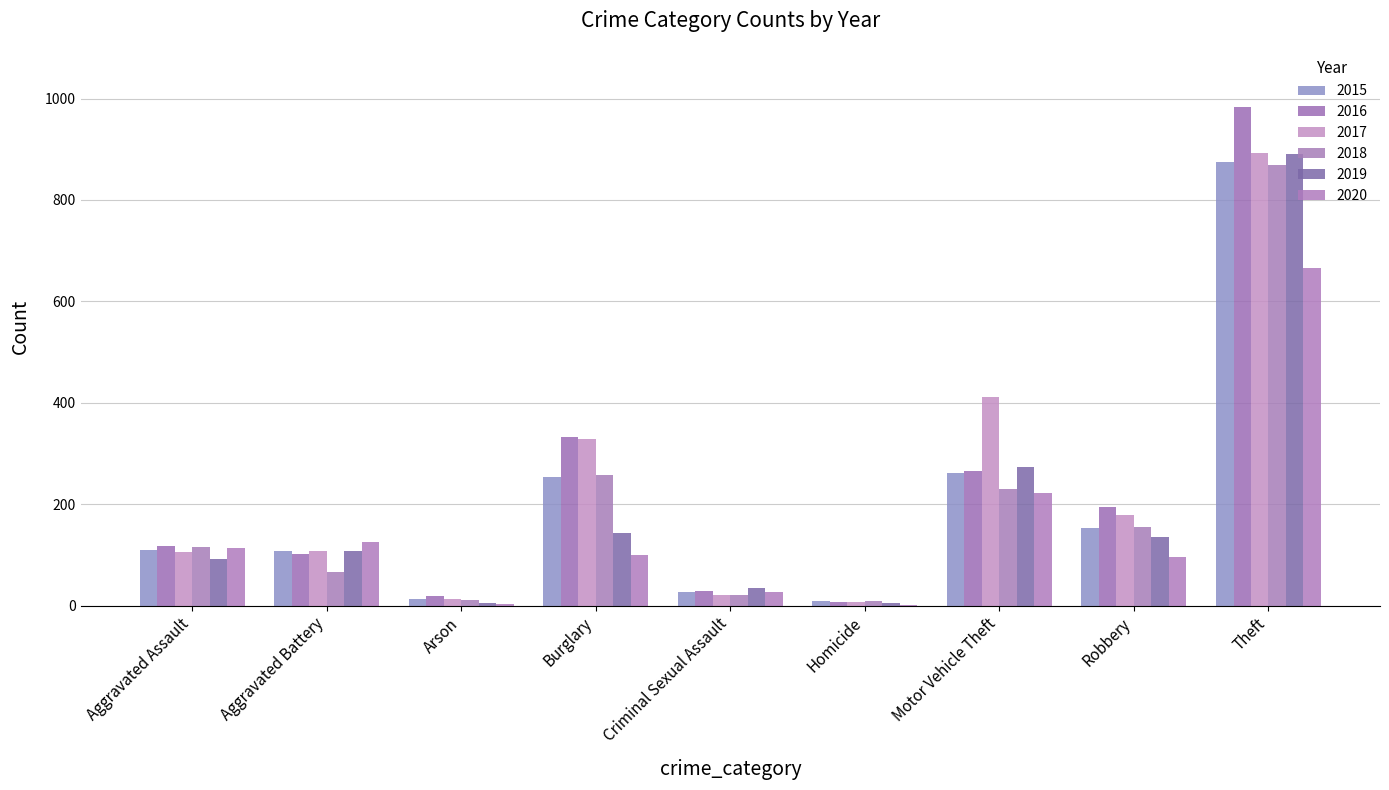

Count the number of data series in this chart.

6